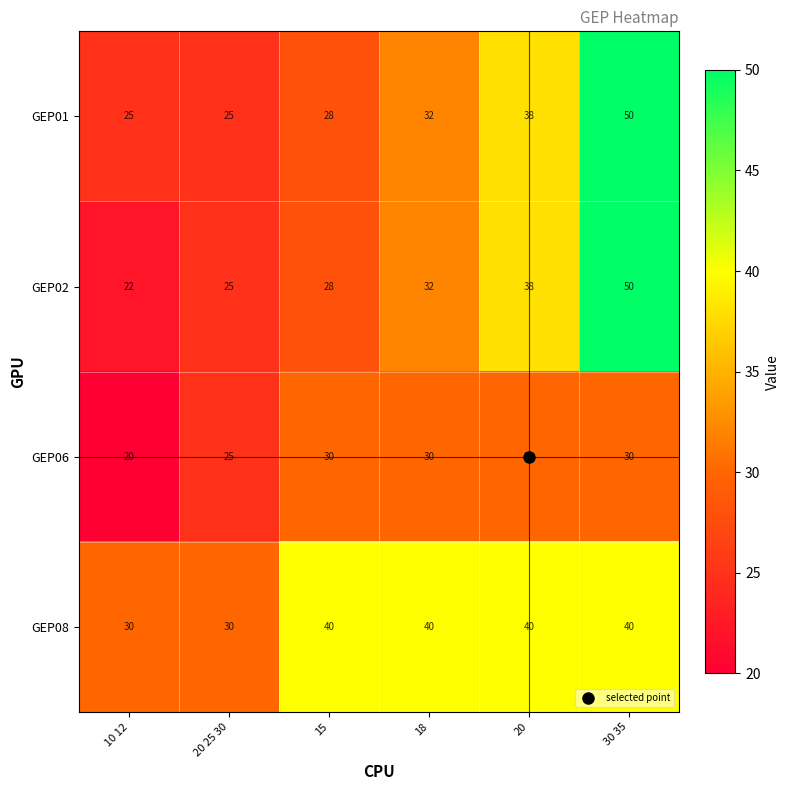

At which category does the chart reach its minimum across all series?

10 12